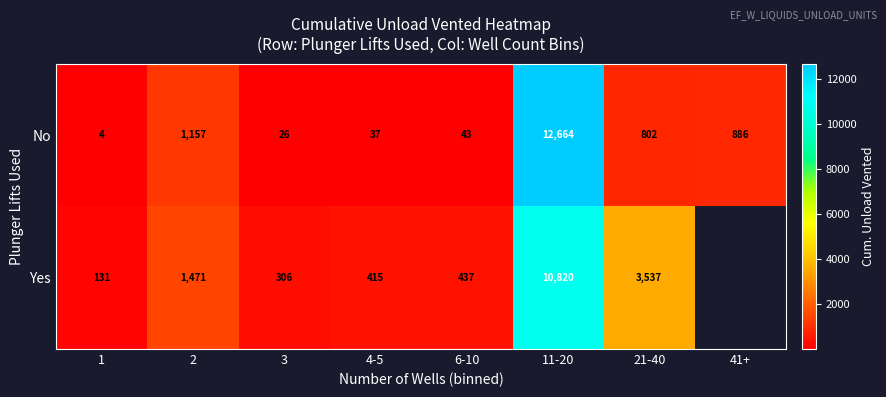

At which label does No reach its peak?

11-20